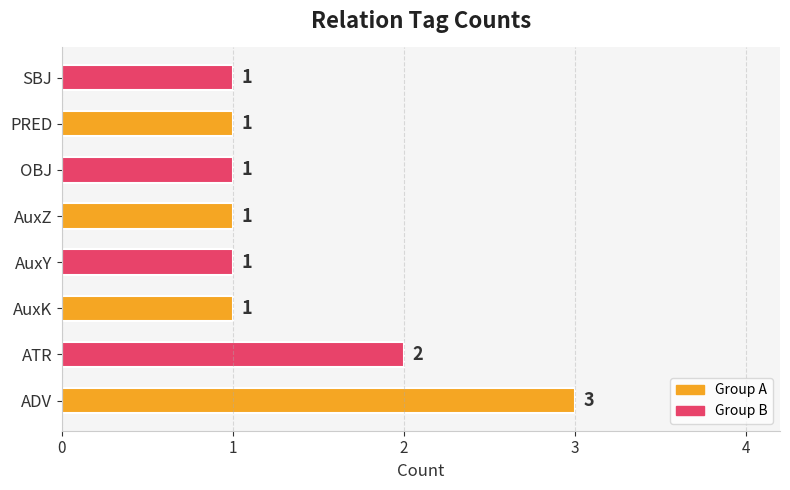

At which category does the chart reach its peak across all series?

ADV